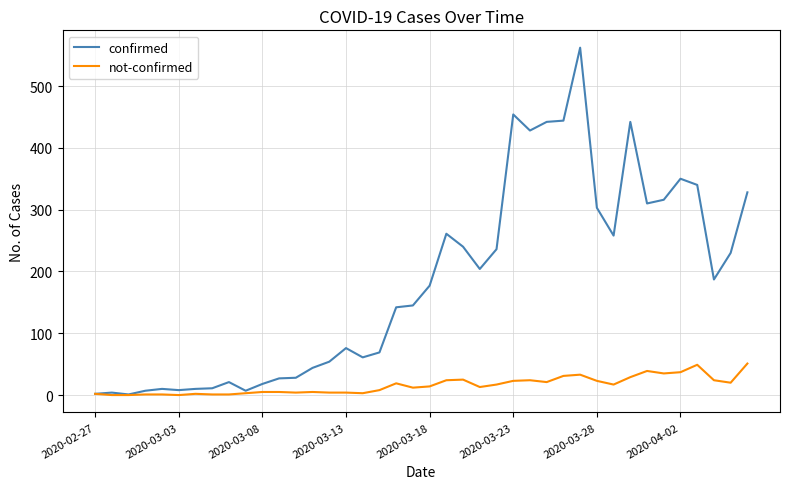

Which series has the largest total across all categories?

confirmed